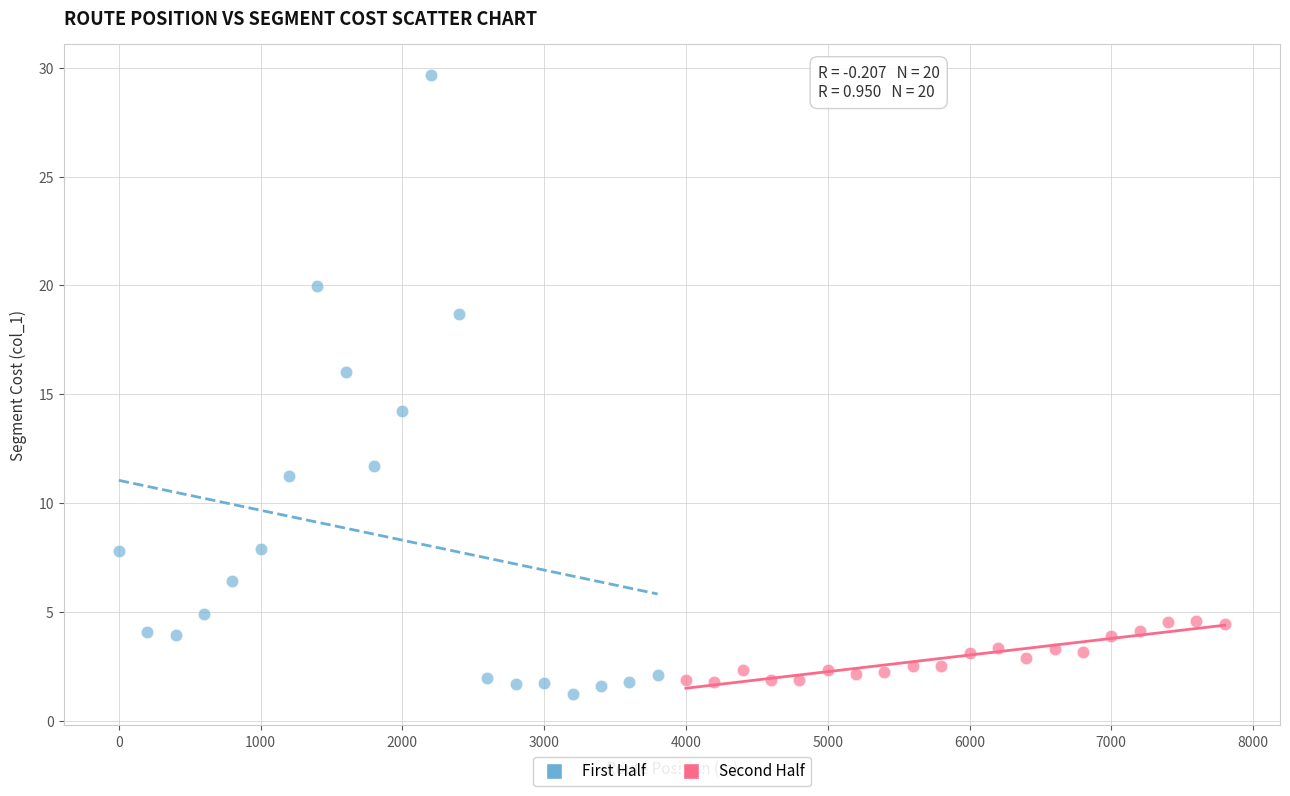

Which series contains the highest Y value?

First Half